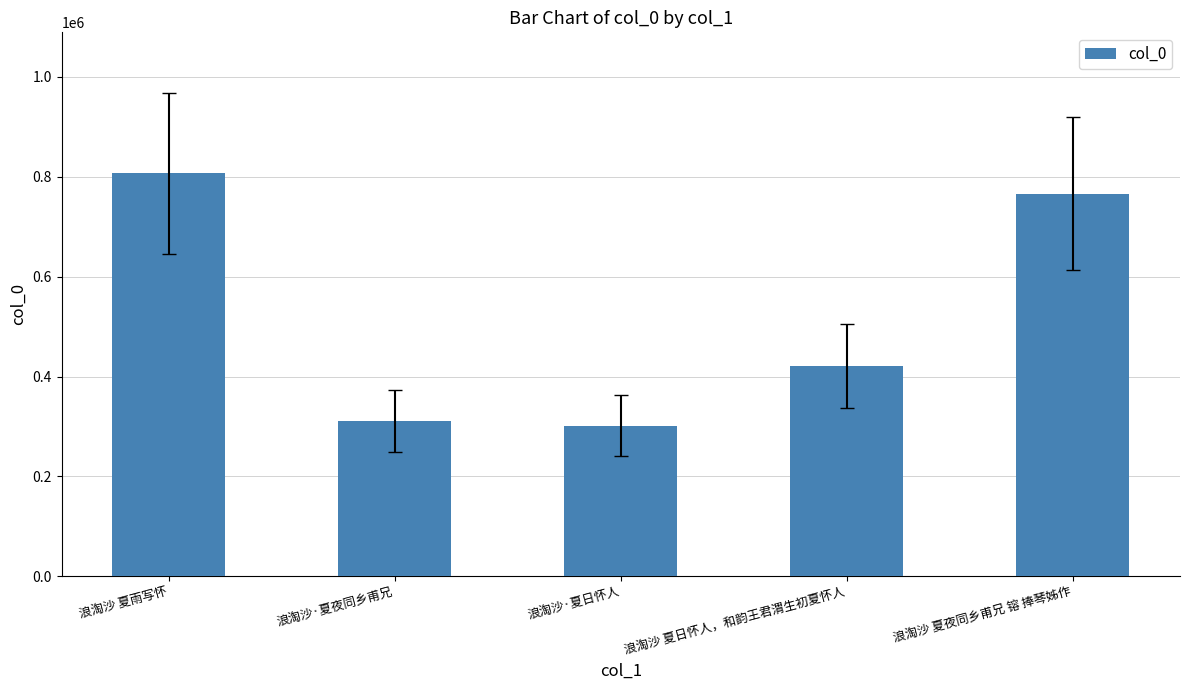

True or false: the data shows 116590 at 浪淘沙·夏日怀人.

False